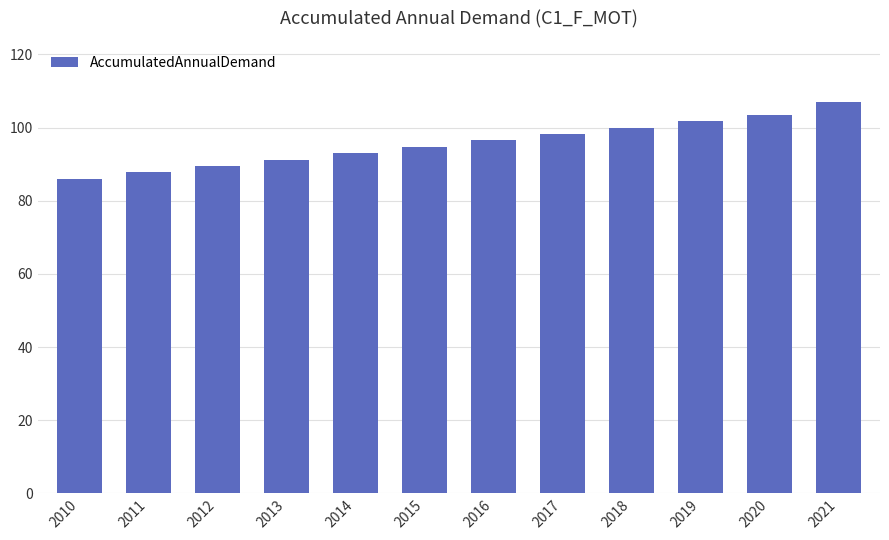

Reading left to right, what are all the values shown in this chart?

86.0	87.8	89.5	91.2	93.0	94.7	96.5	98.2	100.0	101.8	103.5	106.9